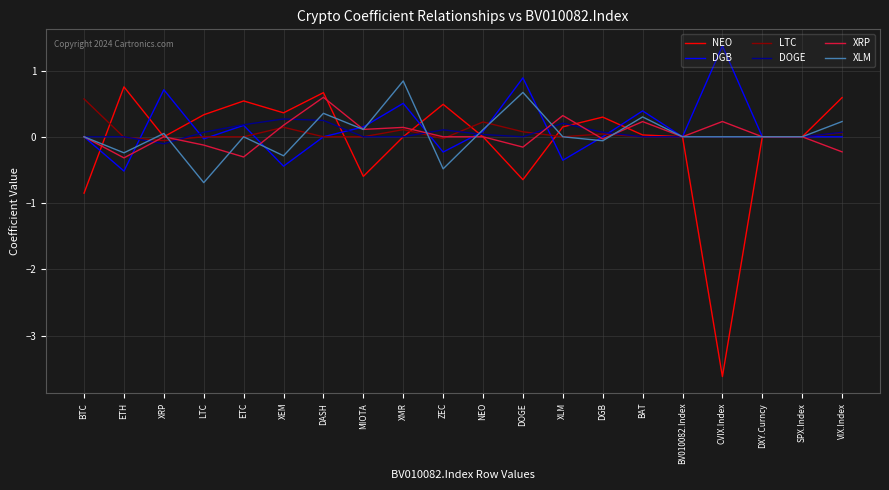

The XRP series shows 0.0 at ZEC. True or false?

True